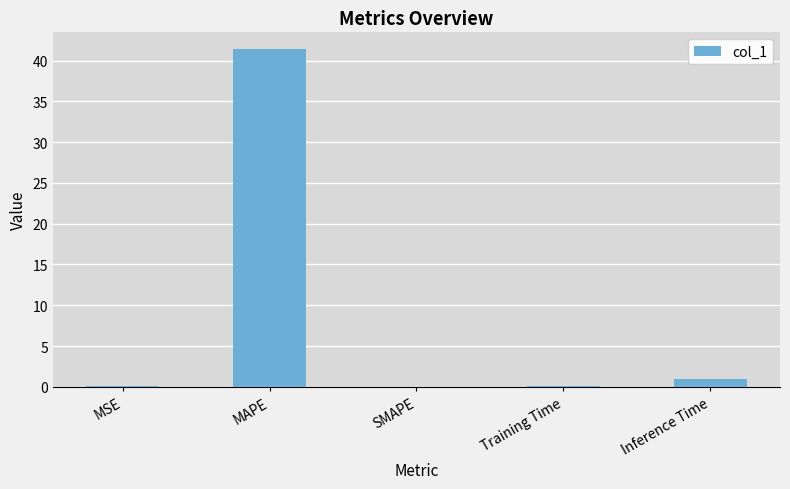

What is the greatest value displayed?

41.4